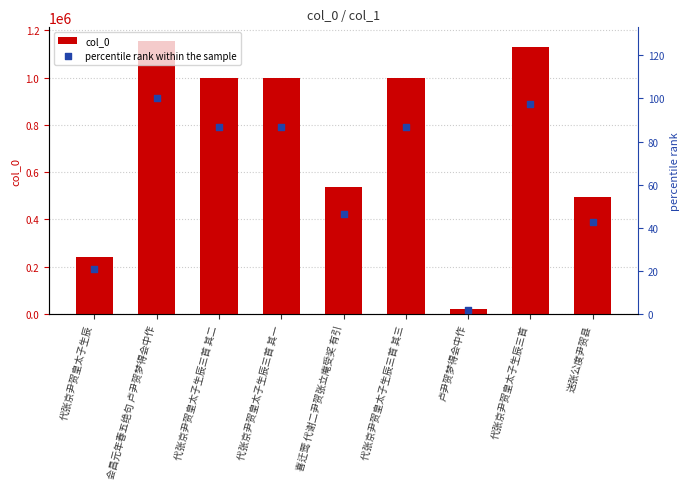

Which series has the largest total across all categories?

col_0